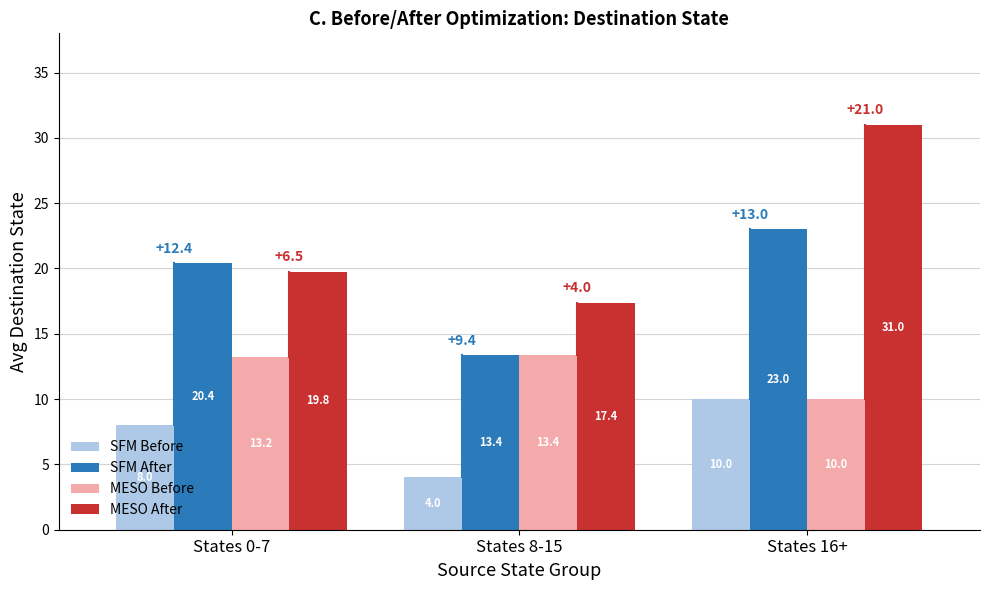

What is the greatest value displayed?

31.0